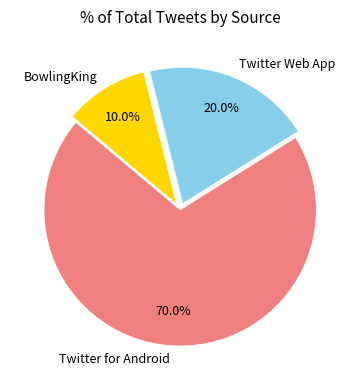

Which has a higher value, Twitter Web App or BowlingKing?

Twitter Web App